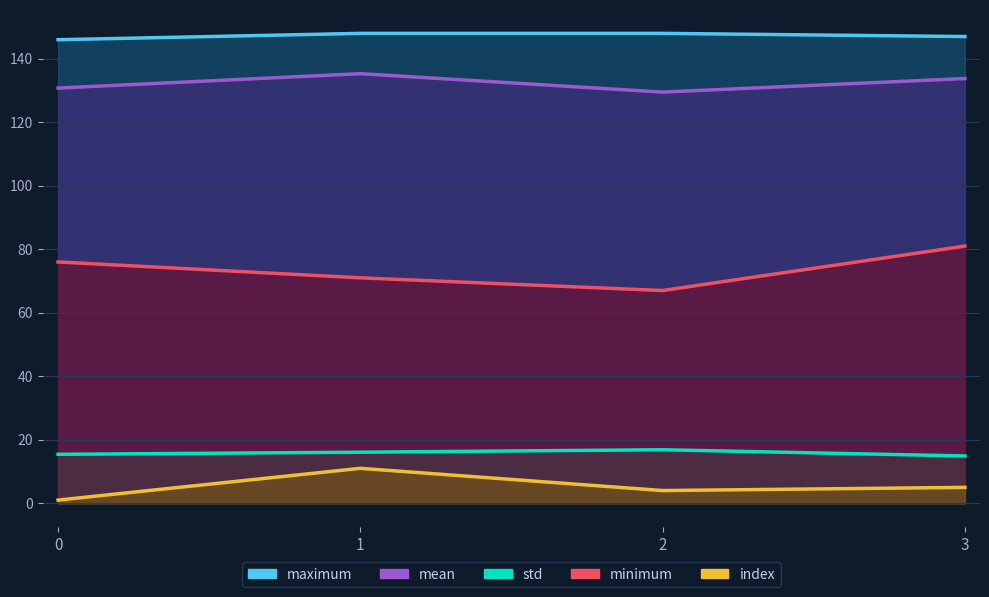

Where is maximum nearest to the value 147?

3